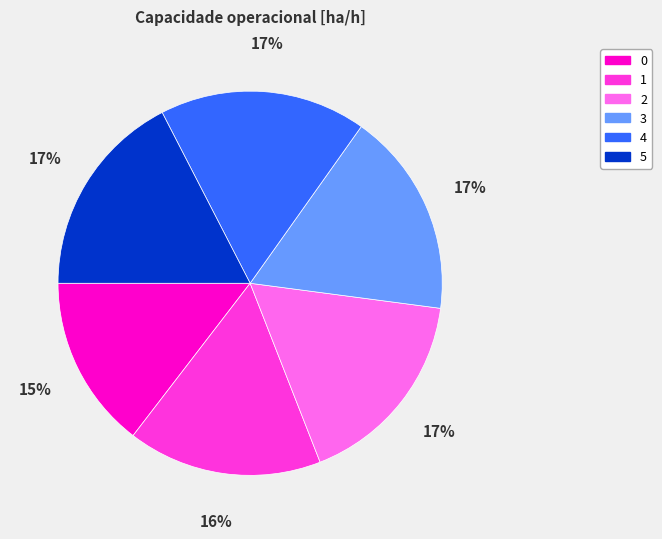

To the nearest percent, what percentage of the pie is 4?

17%